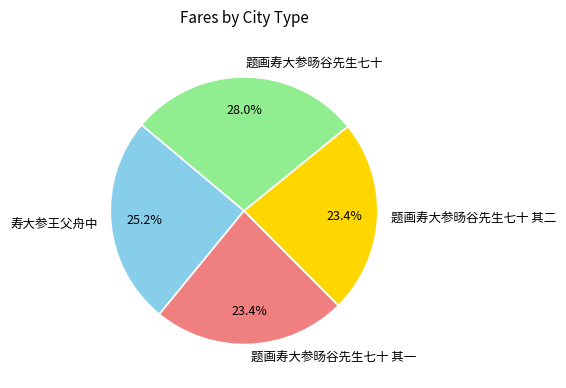

Which category has the biggest portion of the pie?

题画寿大参旸谷先生七十